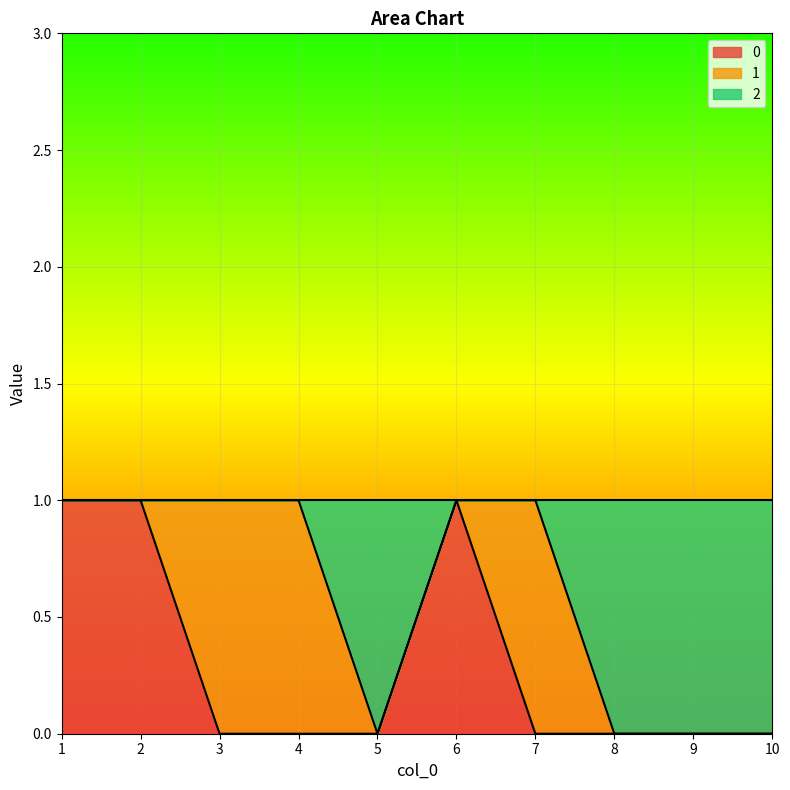

What is the difference between the 2 values at 10 and 6?

1